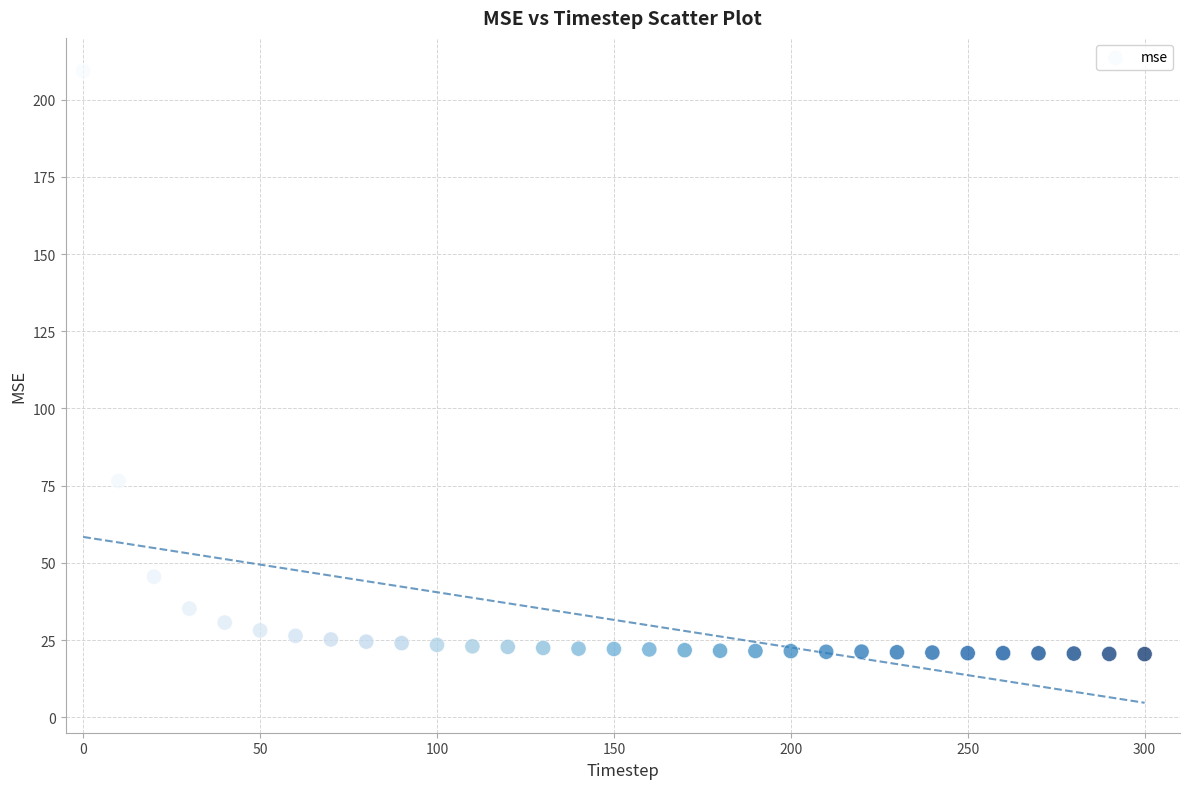

What Y value in the scatter plot is closest to 114?

76.5